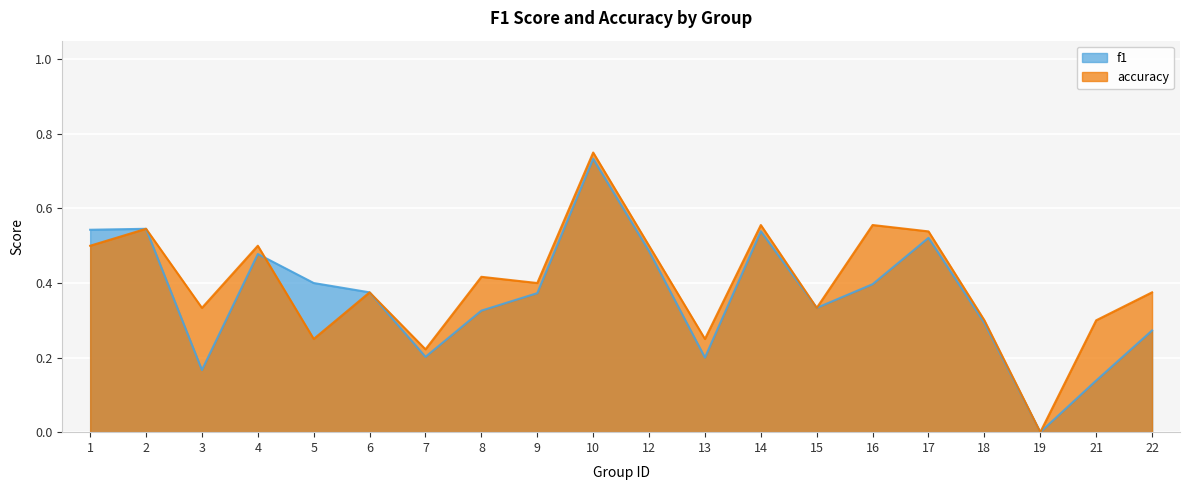

How many times do f1 and accuracy cross each other?

1